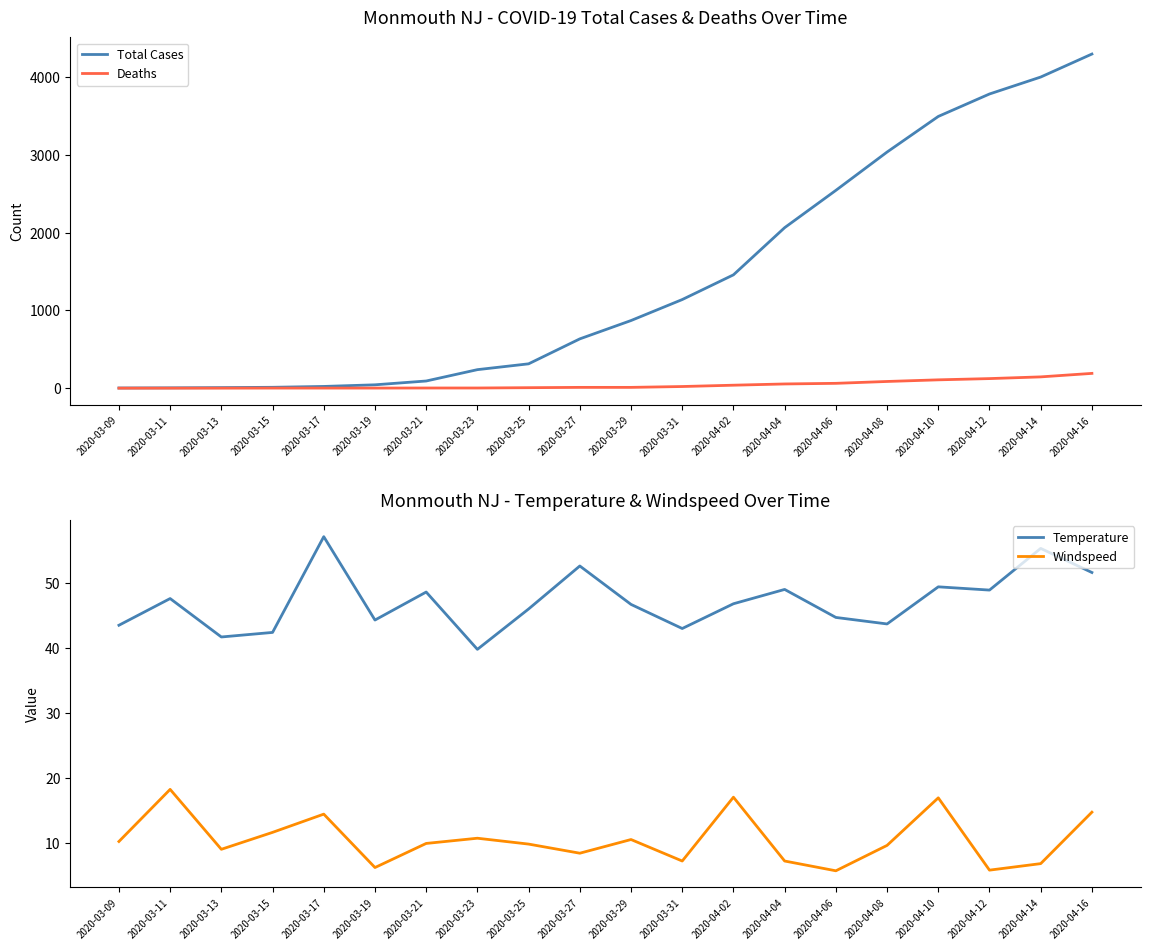

Where is the first local maximum for Windspeed?

2020-03-11